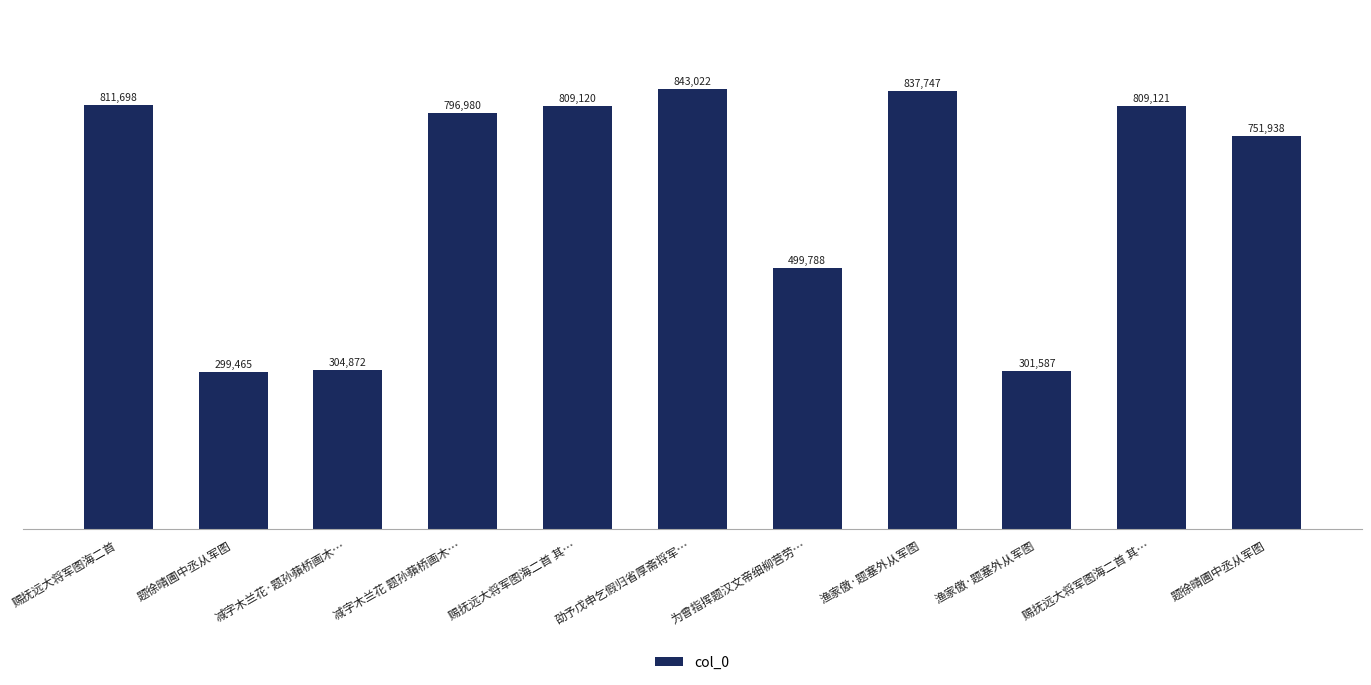

Which label corresponds to the largest value in the chart?

劭予戊申乞假归省厚斋将军…